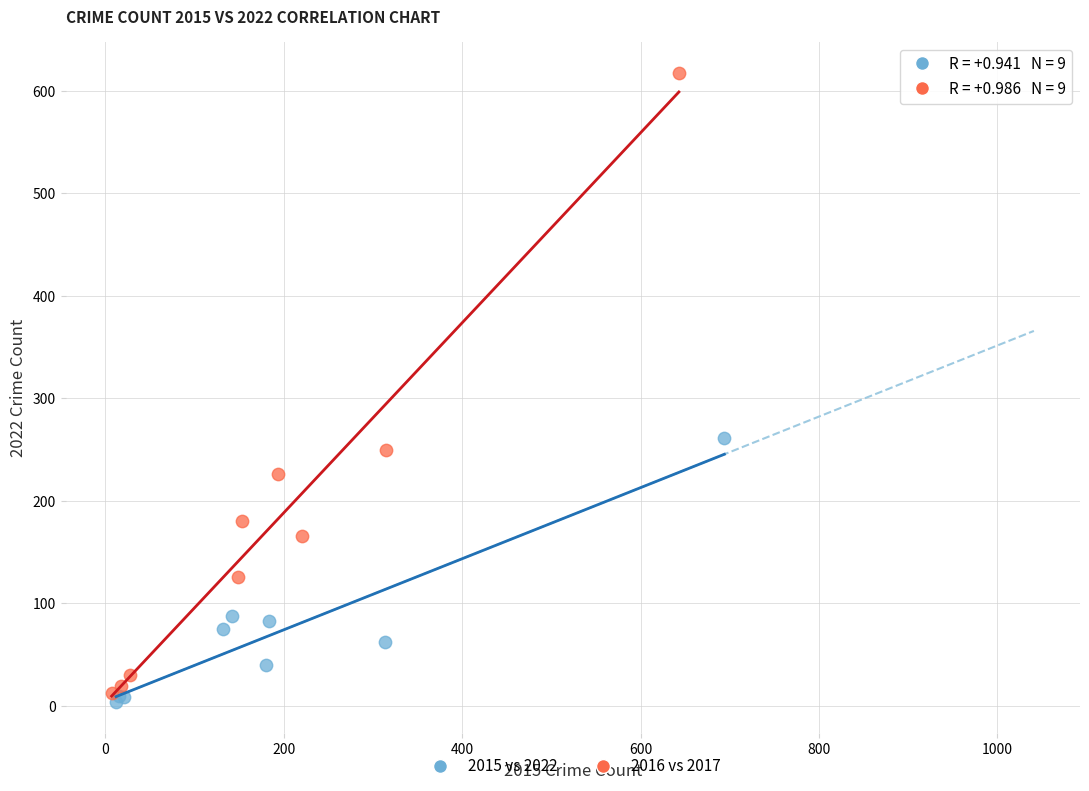

What are all the series names shown in the legend?

2015 vs 2022, 2016 vs 2017